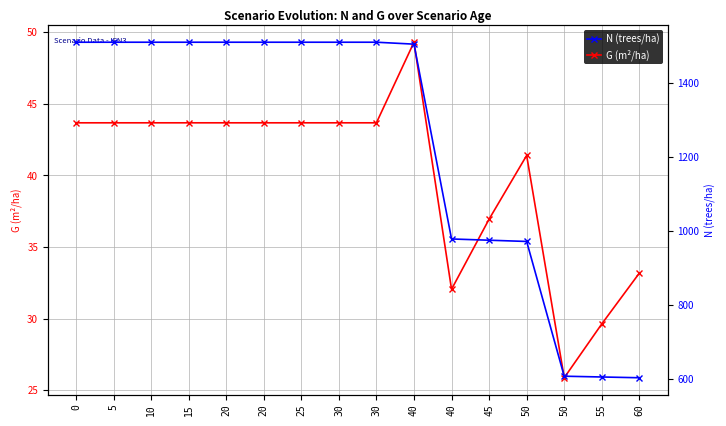

Reading right to left, list all the values displayed in this chart.

G (m²/ha): 33.2	29.6	25.9	41.4	37.0	32.0	49.3	43.7	43.7	43.7	43.7	43.7	43.7	43.7	43.7	43.7
N (trees/ha): 603.0	605.1	607.2	971.5	974.9	978.2	1505.0	1510.2	1510.2	1510.2	1510.2	1510.2	1510.2	1510.2	1510.2	1510.2